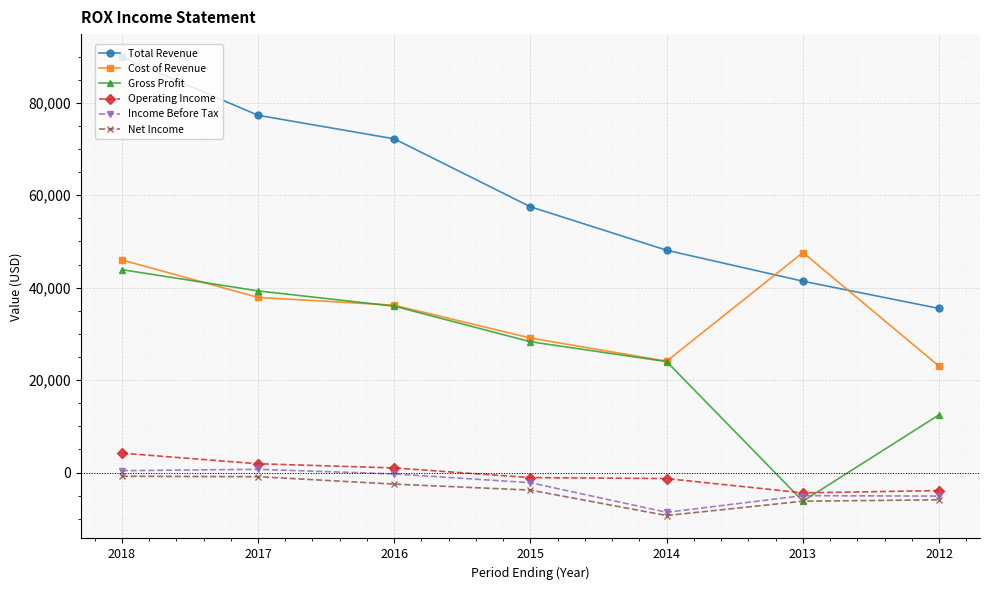

At which category is the sum across all series the highest?

2018